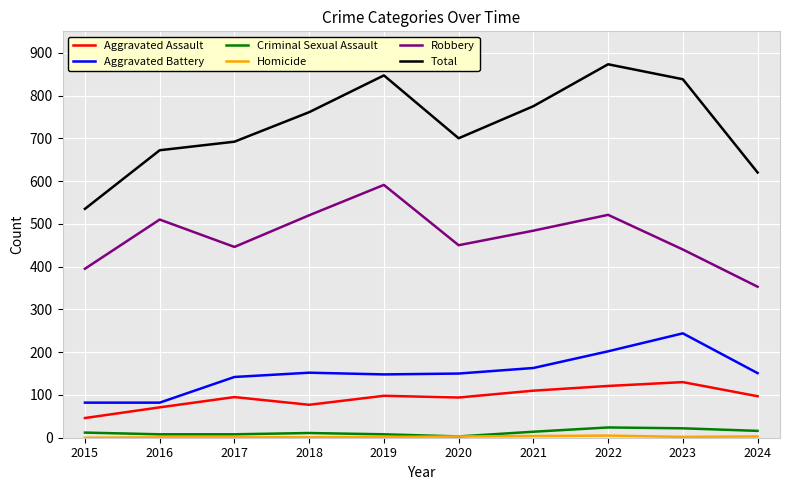

Which series has the largest total across all categories?

Total